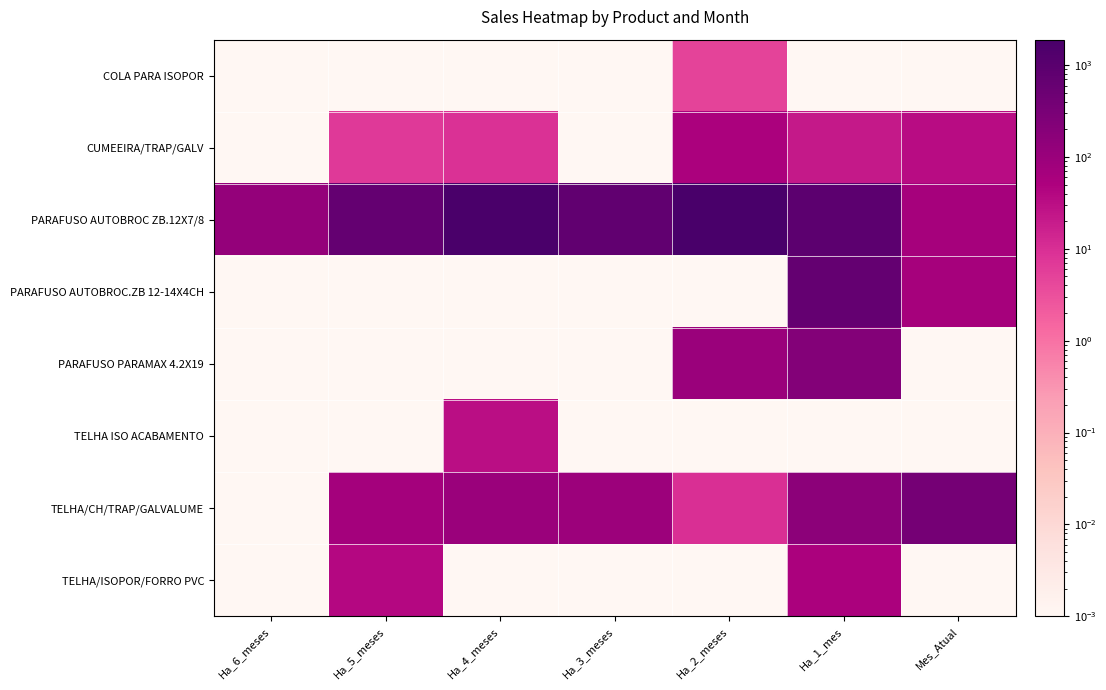

Reading left to right, transcribe all the data shown in this chart.

COLA PARA ISOPOR: Ha_6_meses=0.0	Ha_5_meses=0.0	Ha_4_meses=0.0	Ha_3_meses=0.0	Ha_2_meses=5.0	Ha_1_mes=0.0	Mes_Atual=0.0
CUMEEIRA/TRAP/GALV: Ha_6_meses=0.0	Ha_5_meses=7.0	Ha_4_meses=9.0	Ha_3_meses=0.0	Ha_2_meses=54.0	Ha_1_mes=21.0	Mes_Atual=33.0
PARAFUSO AUTOBROC ZB.12X7/8: Ha_6_meses=120.0	Ha_5_meses=651.0	Ha_4_meses=1733.0	Ha_3_meses=753.0	Ha_2_meses=1893.0	Ha_1_mes=902.0	Mes_Atual=64.0
PARAFUSO AUTOBROC.ZB 12-14X4CH: Ha_6_meses=0.0	Ha_5_meses=0.0	Ha_4_meses=0.0	Ha_3_meses=0.0	Ha_2_meses=0.0	Ha_1_mes=662.0	Mes_Atual=67.0
PARAFUSO PARAMAX 4.2X19: Ha_6_meses=0.0	Ha_5_meses=0.0	Ha_4_meses=0.0	Ha_3_meses=0.0	Ha_2_meses=95.0	Ha_1_mes=215.0	Mes_Atual=0.0
TELHA ISO ACABAMENTO: Ha_6_meses=0.0	Ha_5_meses=0.0	Ha_4_meses=31.5	Ha_3_meses=0.0	Ha_2_meses=0.0	Ha_1_mes=0.0	Mes_Atual=0.0
TELHA/CH/TRAP/GALVALUME: Ha_6_meses=0.0	Ha_5_meses=68.3	Ha_4_meses=99.3	Ha_3_meses=94.2	Ha_2_meses=9.6	Ha_1_mes=161.6	Mes_Atual=351.2
TELHA/ISOPOR/FORRO PVC: Ha_6_meses=0.0	Ha_5_meses=38.5	Ha_4_meses=0.0	Ha_3_meses=0.0	Ha_2_meses=0.0	Ha_1_mes=55.0	Mes_Atual=0.0